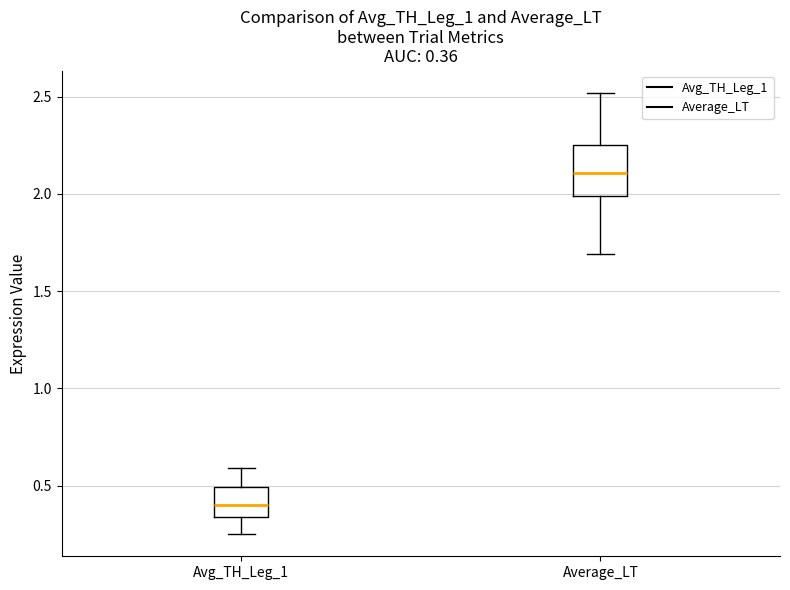

Which box is the tallest, from its lower edge to its upper edge?

Average_LT